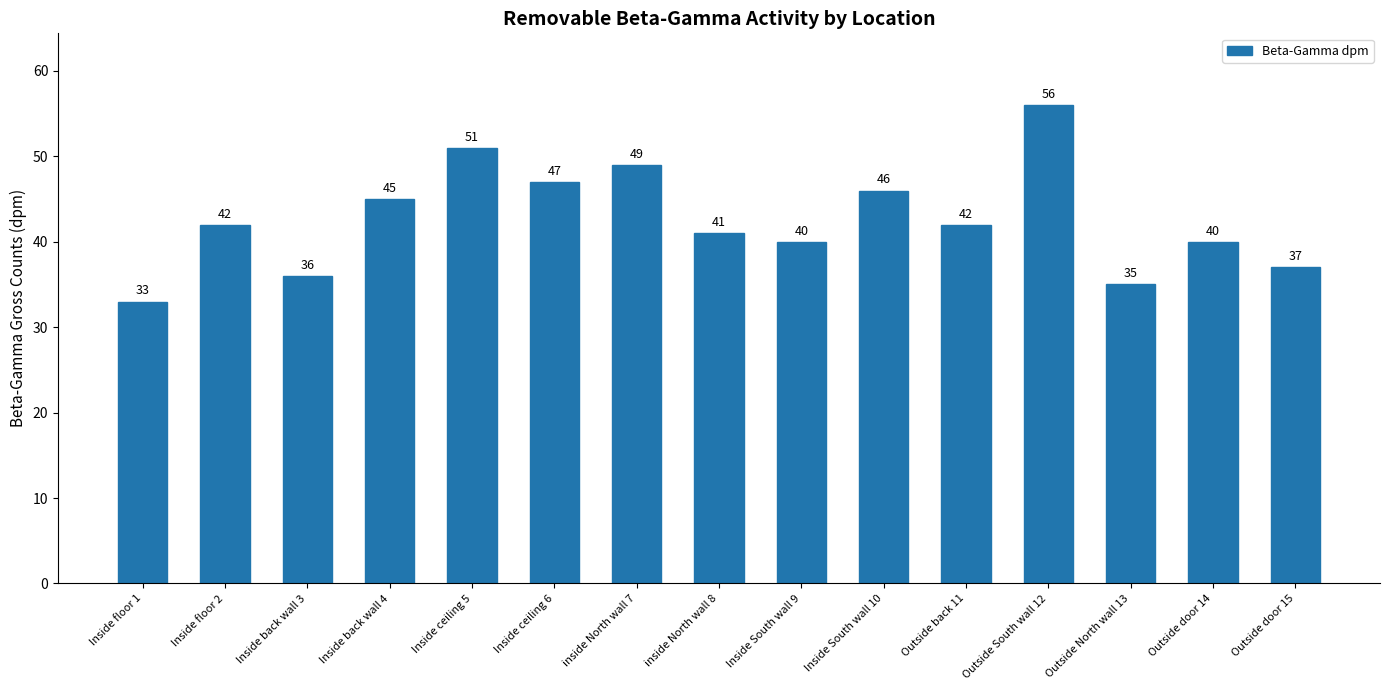

Approximately how many times larger is the value at Inside back wall 3 compared to Outside North wall 13?

1.0